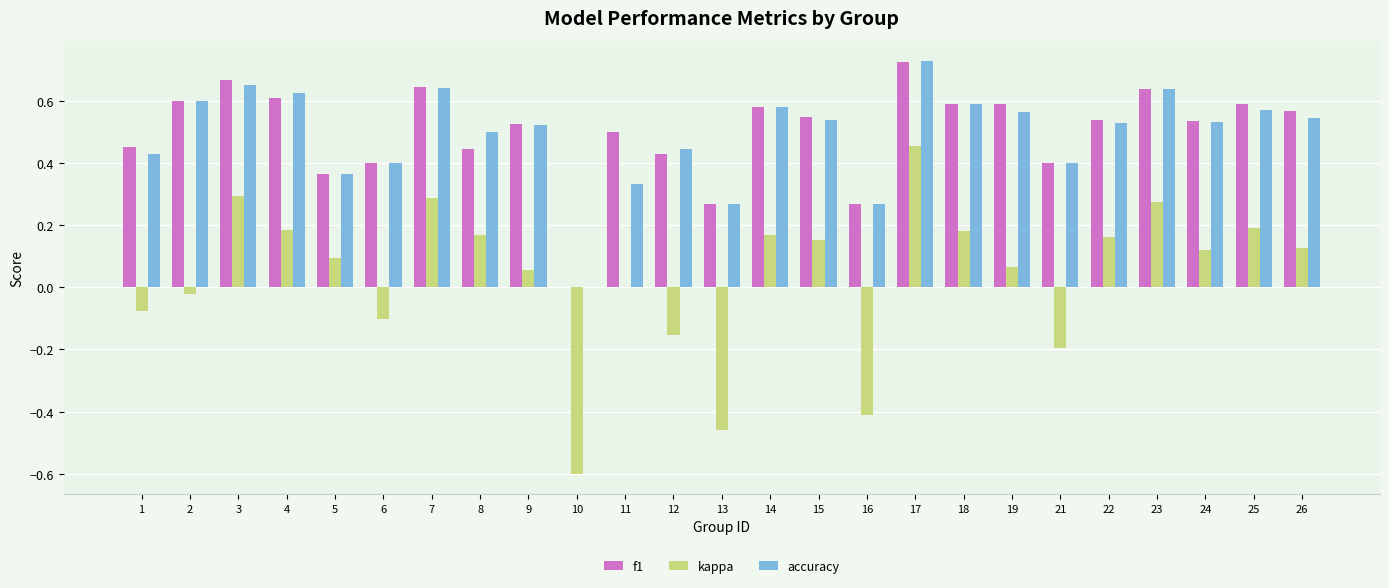

What is the sum of all kappa values?

1.0